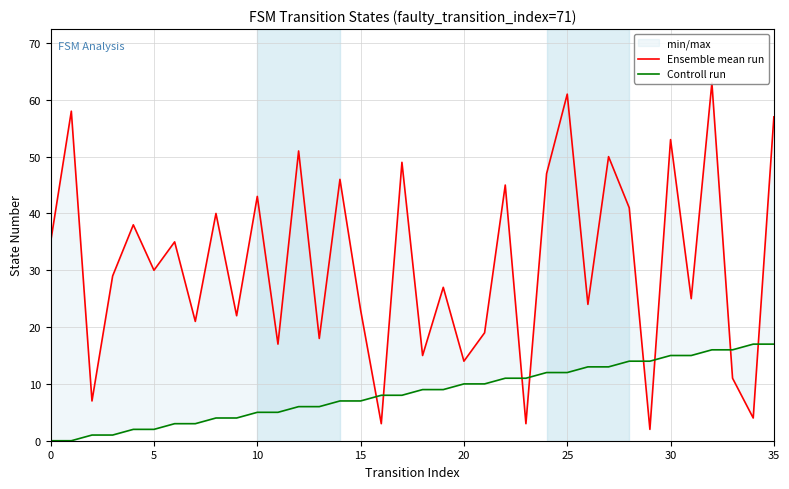

What is the label of the 21st point from the right?

15